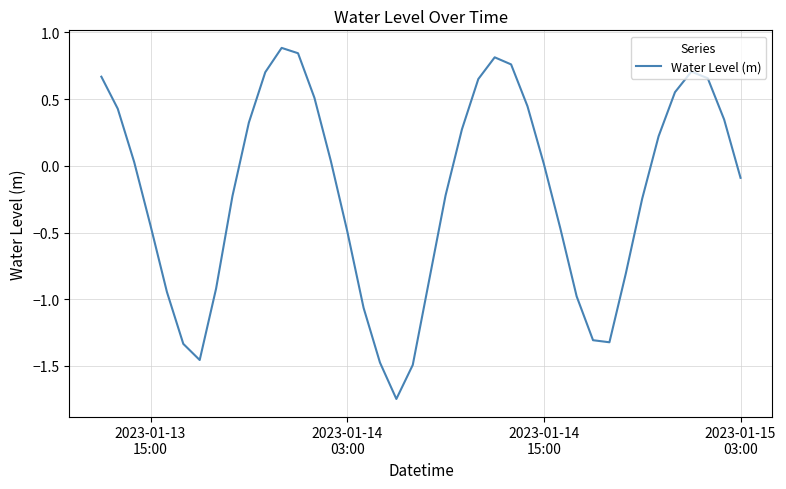

True or false: there are more than 0 points higher than both neighbors.

True